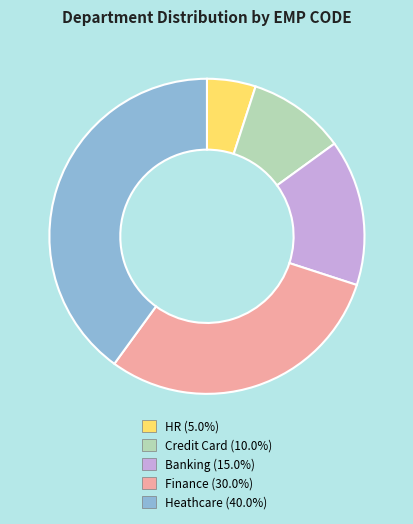

The Finance slice represents 30% of the pie. True or false?

True